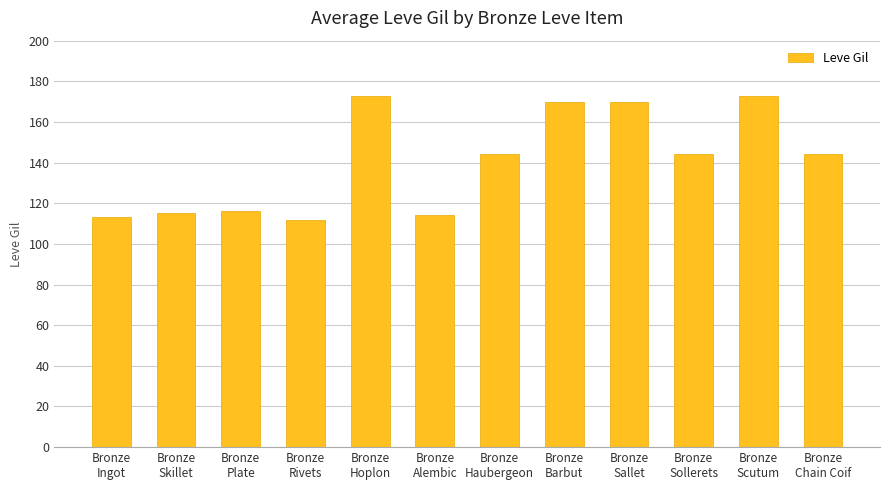

What is the smallest value displayed?

112